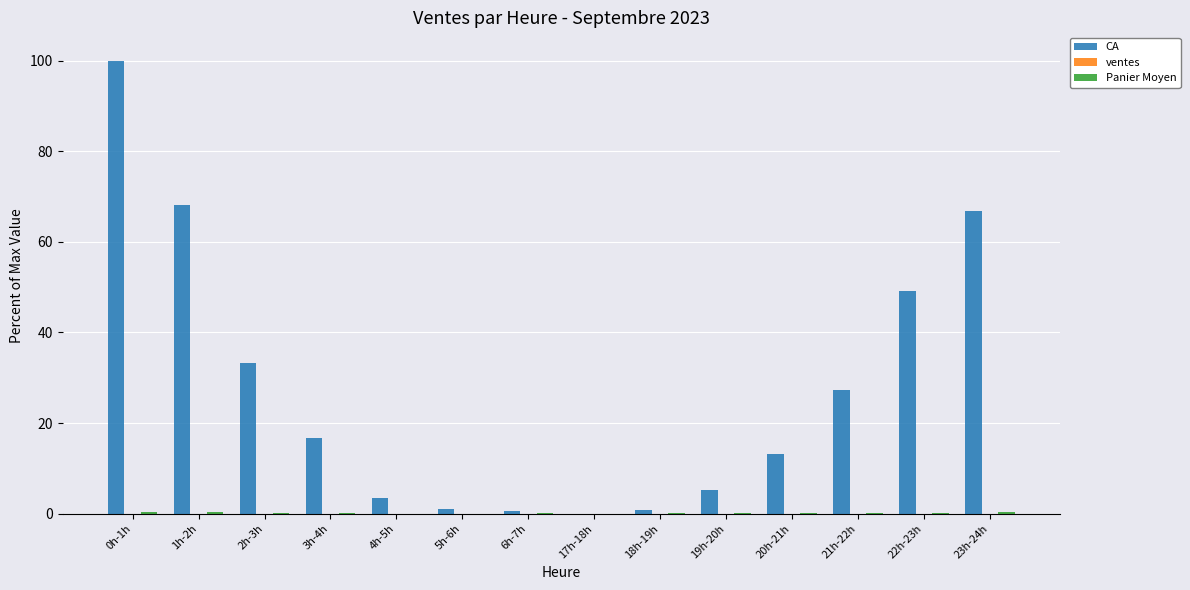

Which series changed the most between 17h-18h and 21h-22h?

CA